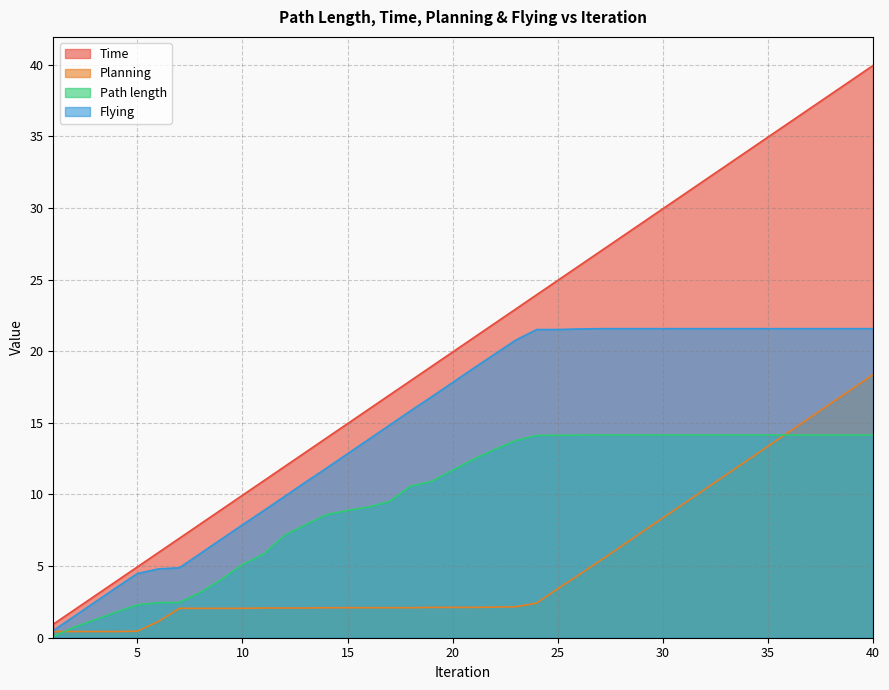

Which series has the largest total across all categories?

Time